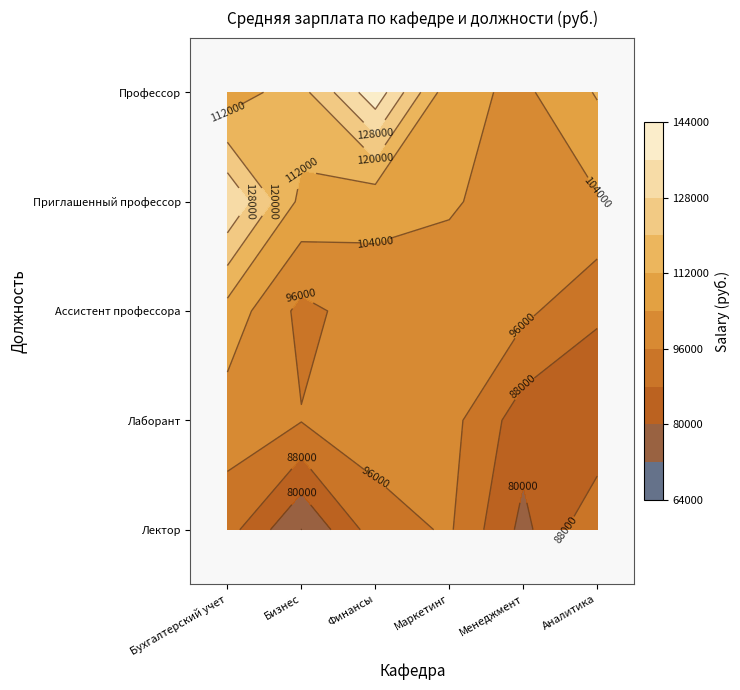

Between 1 and 0, which is larger?

1